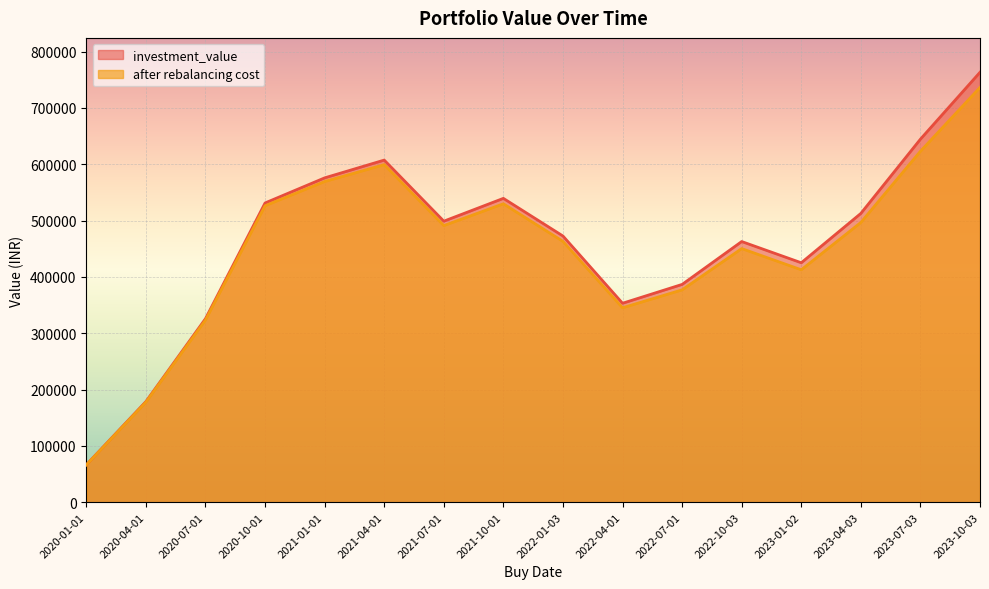

What is the value of the investment_value point at the 1st from the left?

66461.4